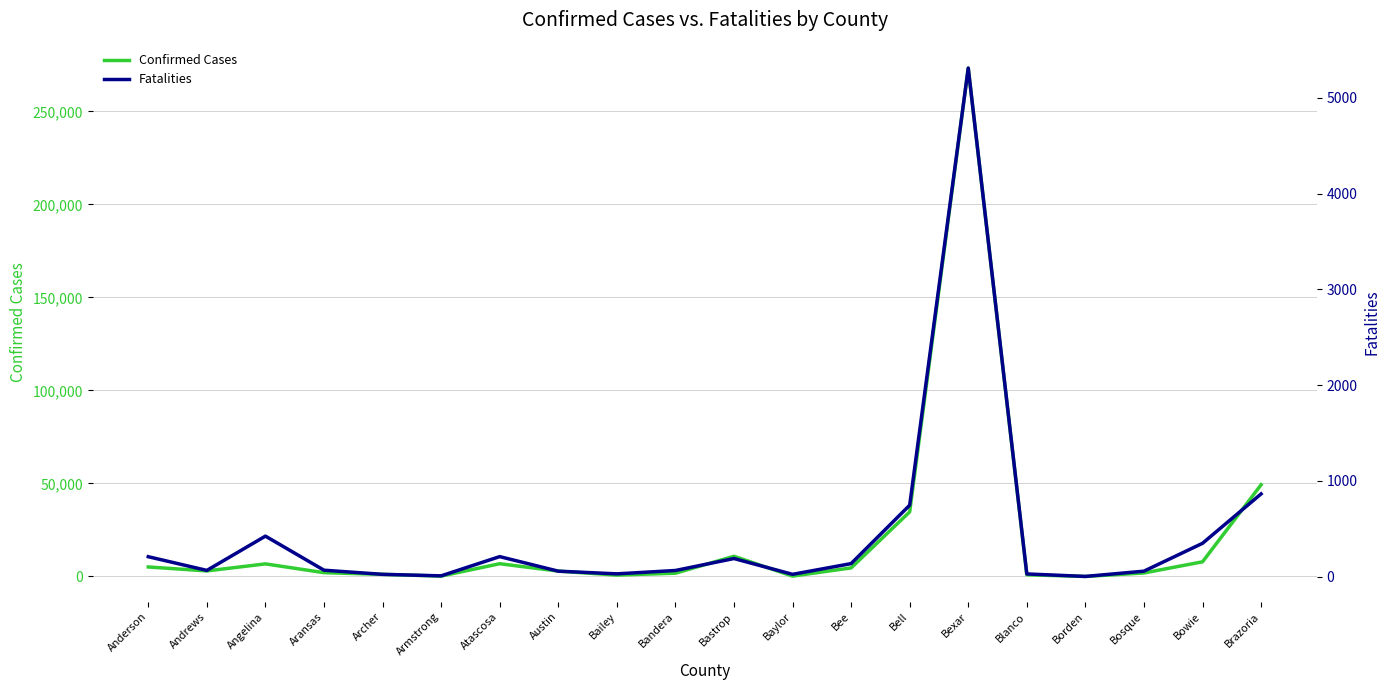

How many data points does each series have?

20